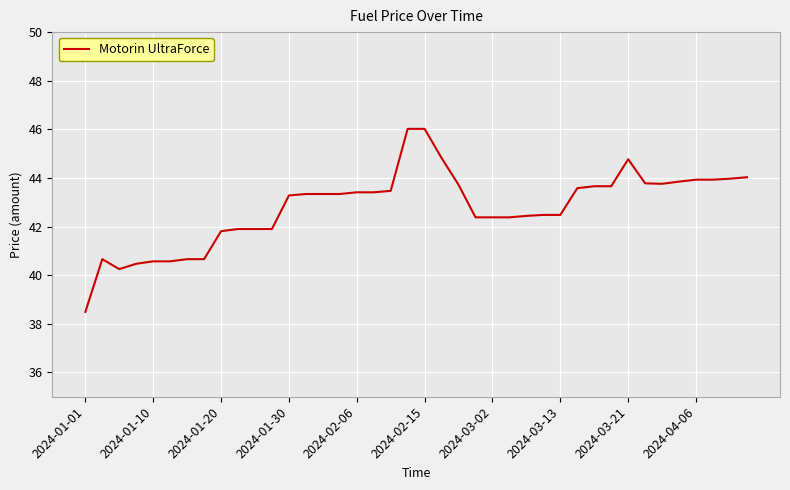

What is the difference between the maximum and minimum values?

7.5